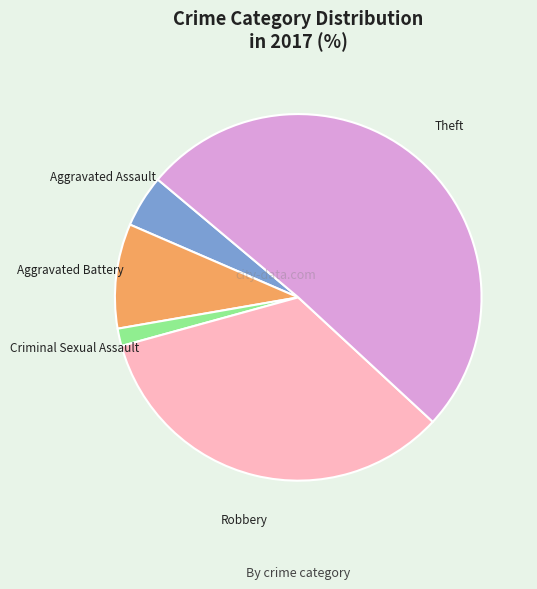

What is the smallest slice in the pie chart?

Criminal Sexual Assault